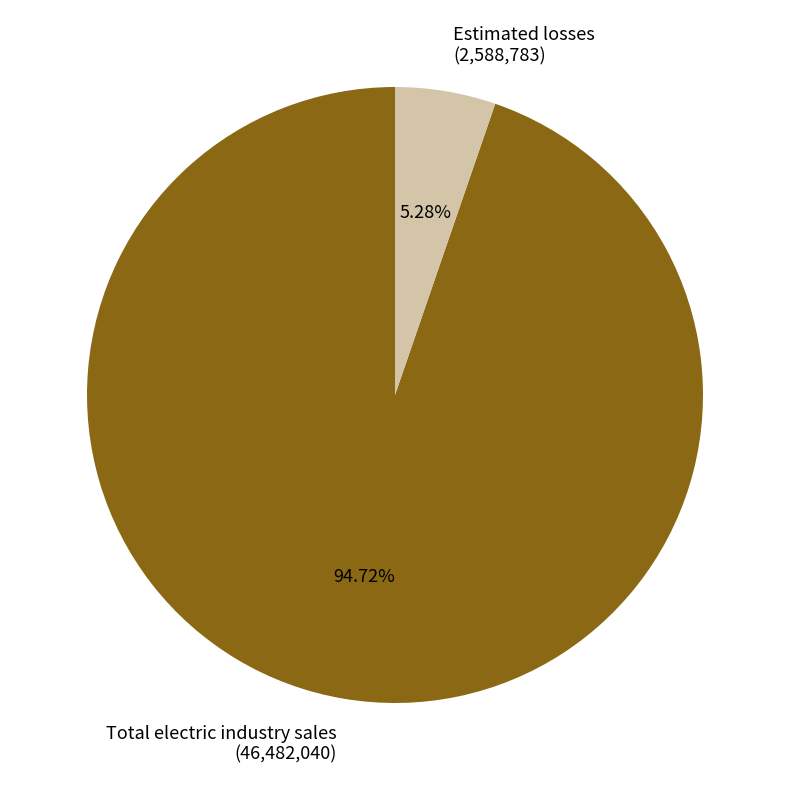

To the nearest percent, what is the difference between the largest and smallest slice percentages?

89%